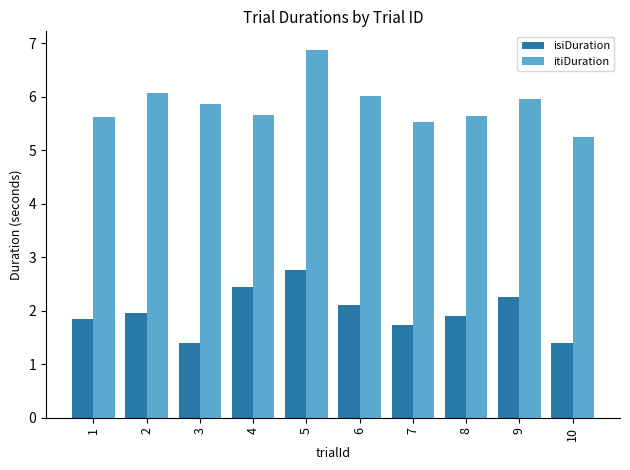

What is the sum of the isiDuration values at 1 and 8?

3.8